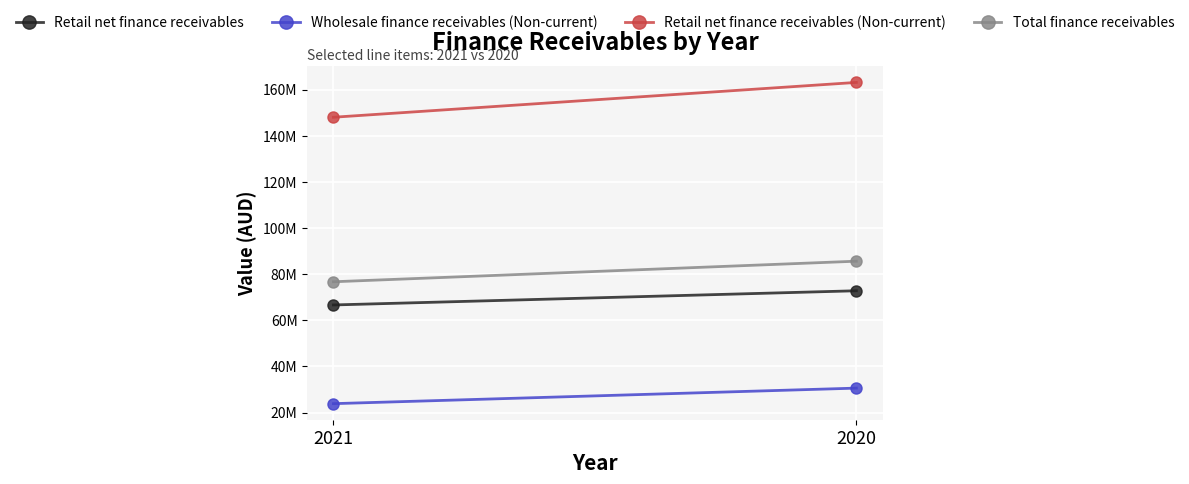

How many data points does each series have?

2